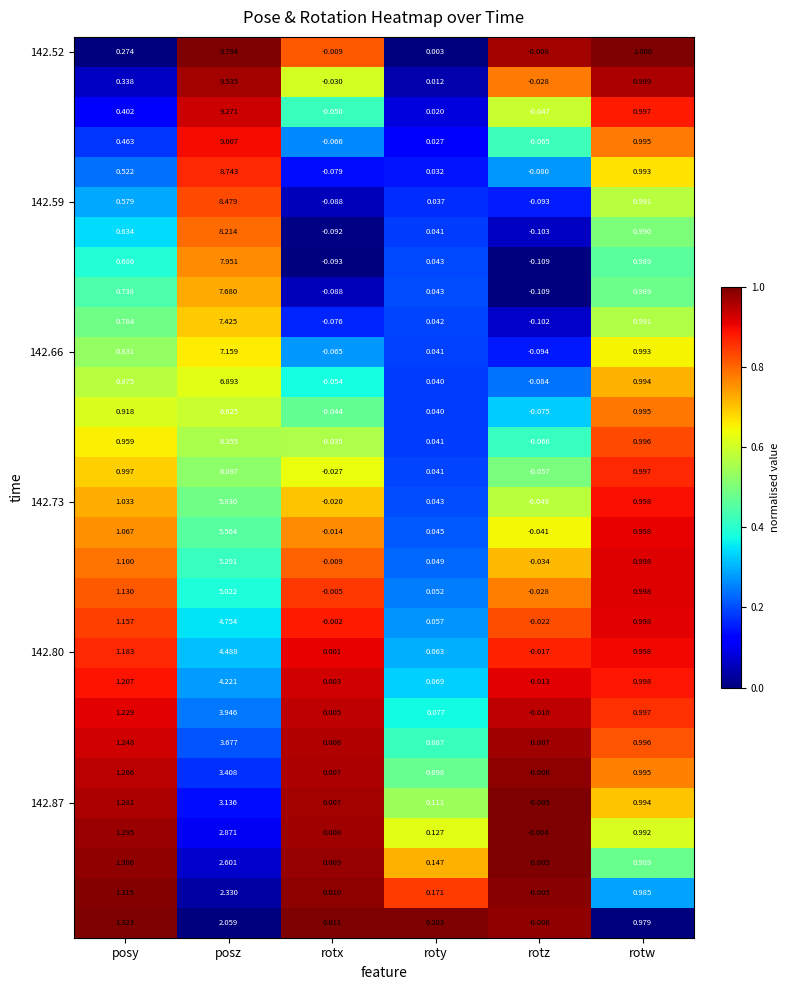

Which label corresponds to the largest value in the chart?

posz